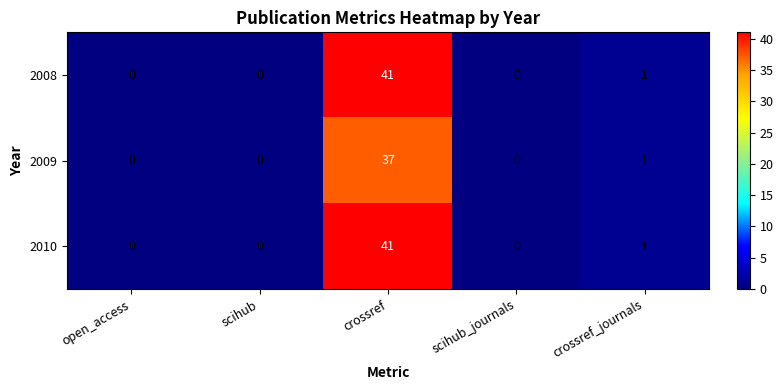

What is the difference between the highest and lowest values at crossref?

4